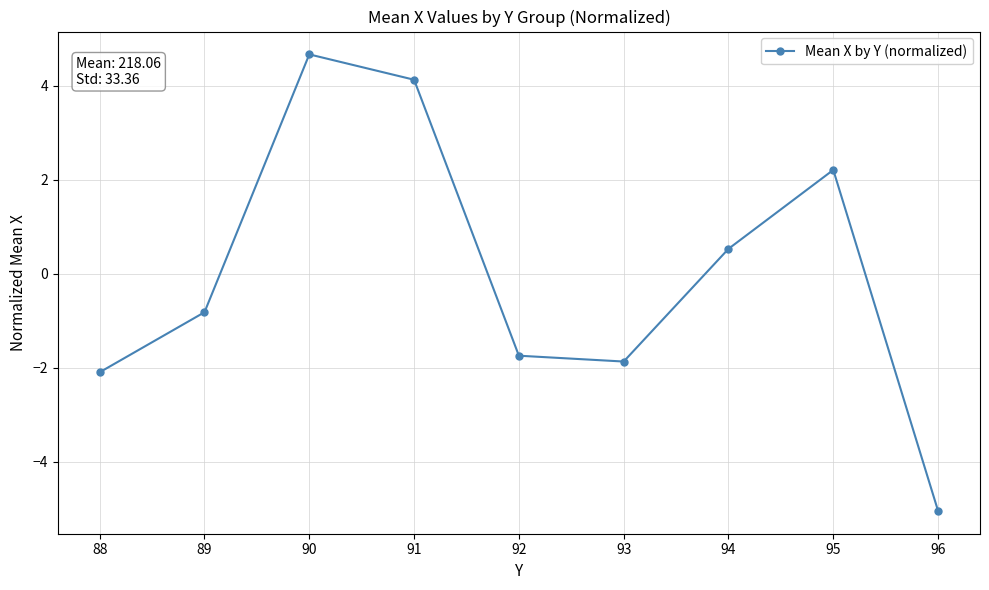

What is the greatest value displayed?

4.7